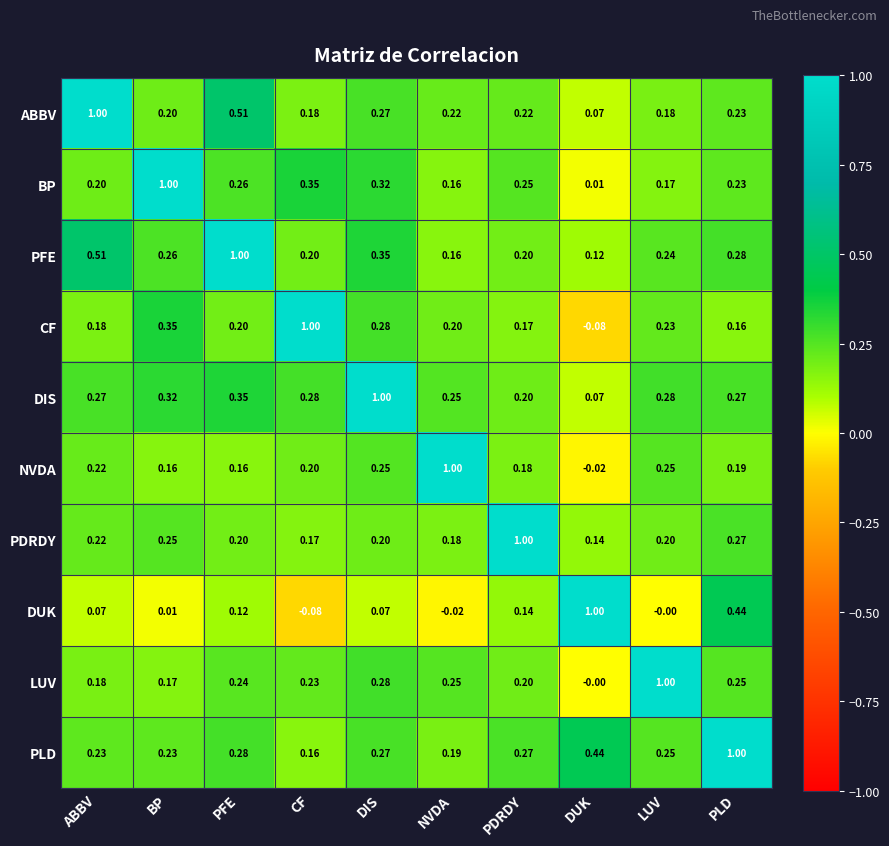

Where is CF nearest to the value 0?

DUK